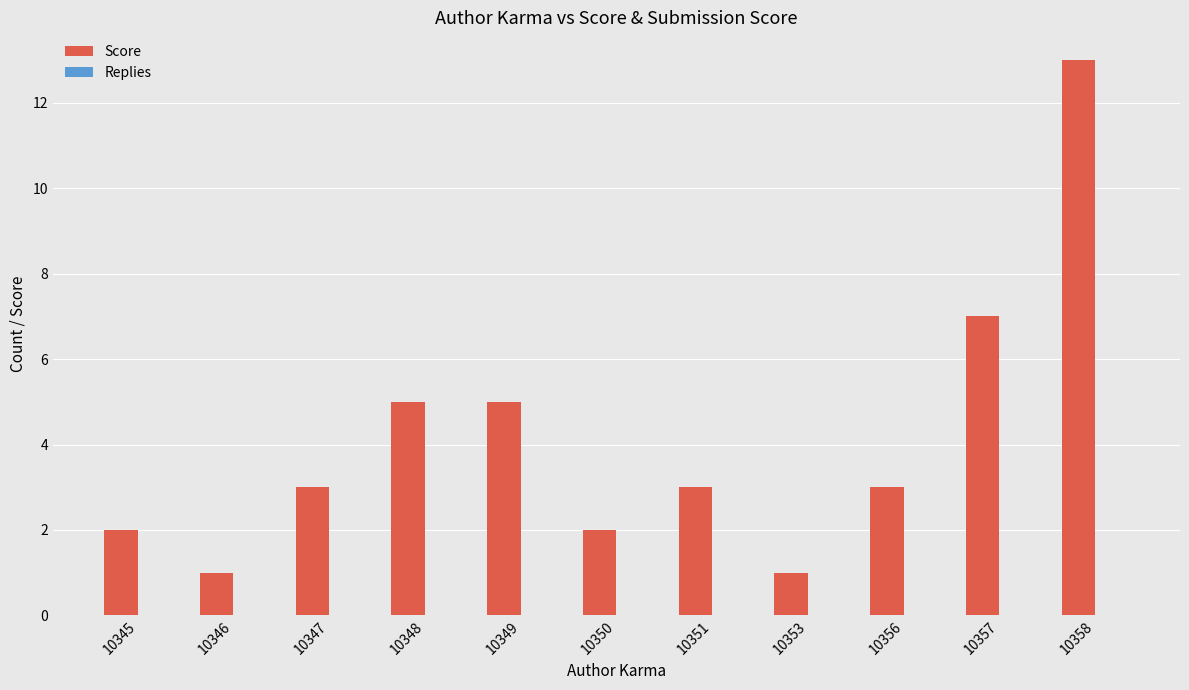

What is the maximum value shown in the chart?

13